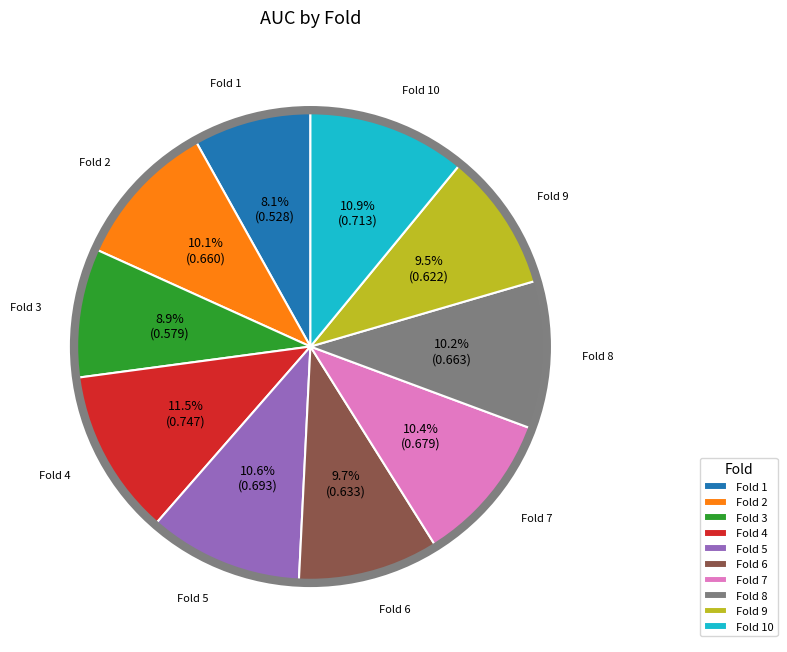

Which slice is the smallest?

Fold 1